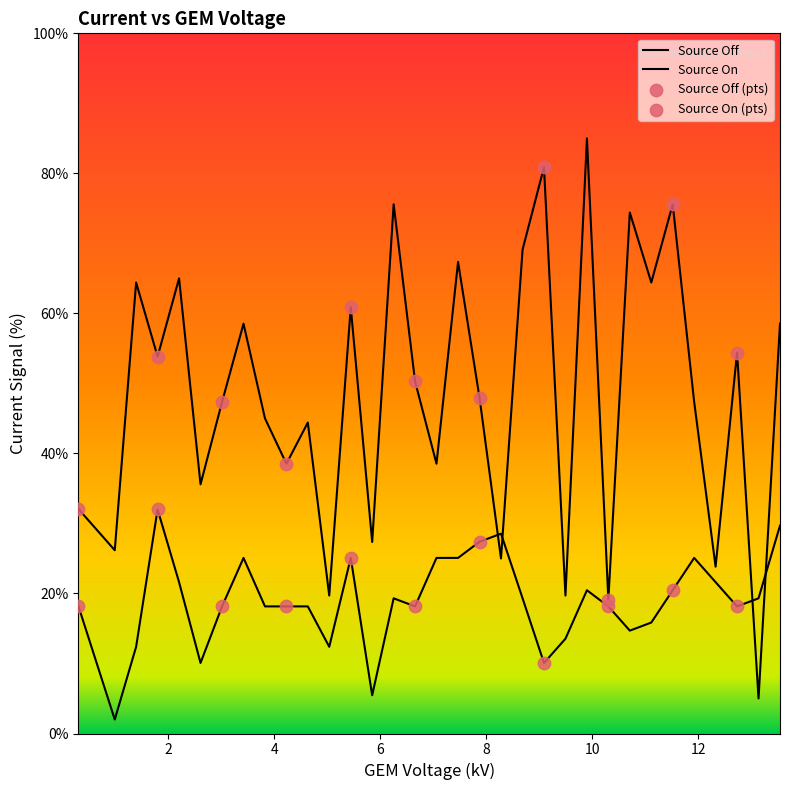

Which series has the largest total across all categories?

source_on